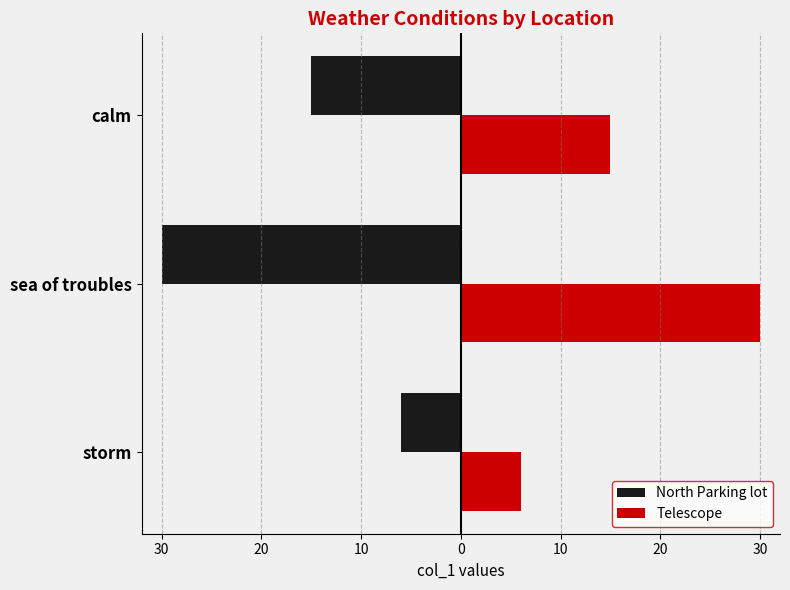

What is the value of the Telescope bar at the 2nd from the left?

30